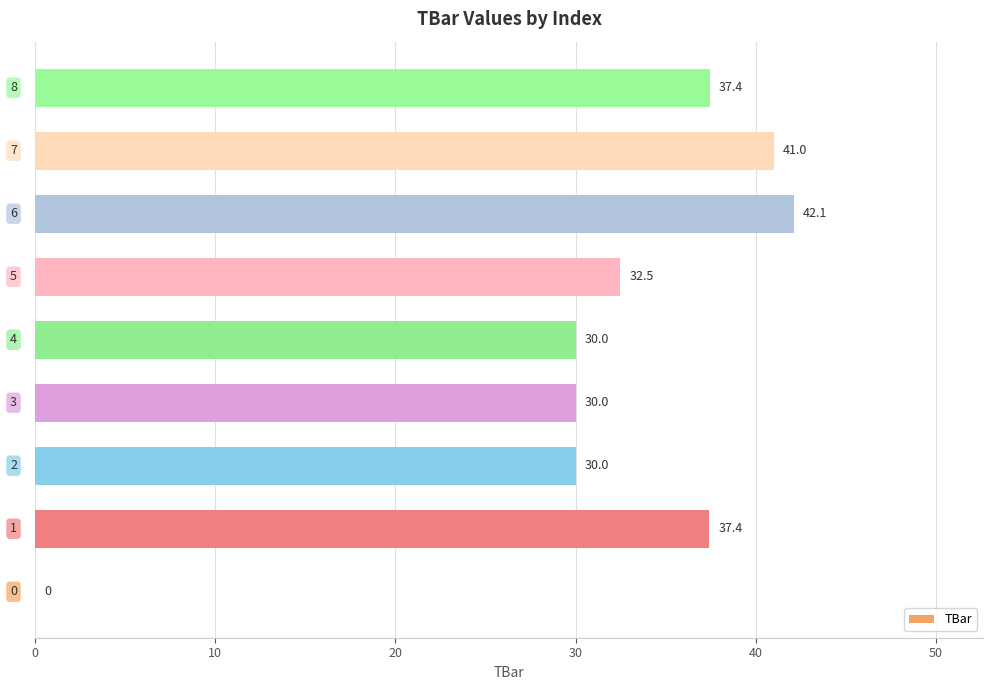

How many series are shown in this chart?

1